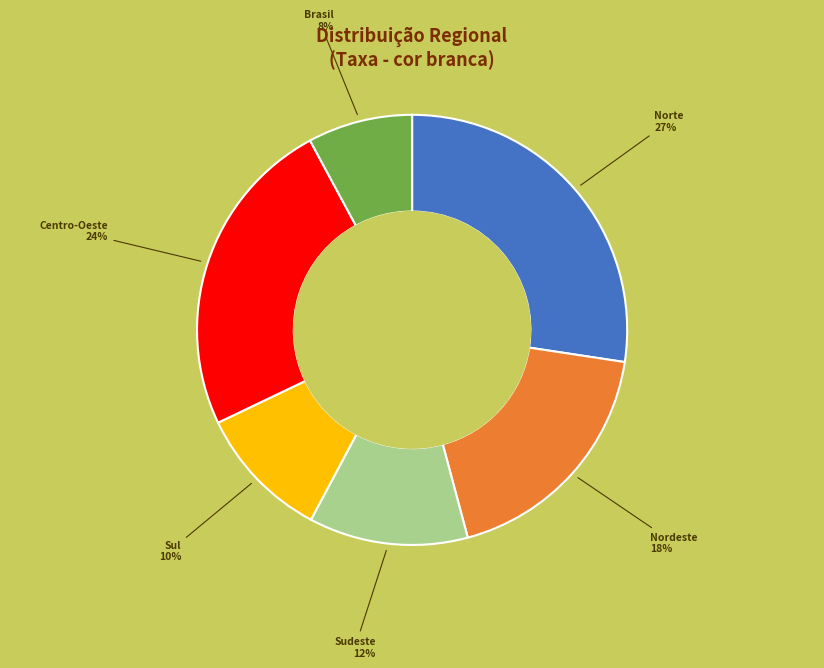

The Sudeste slice represents 25% of the pie. True or false?

False